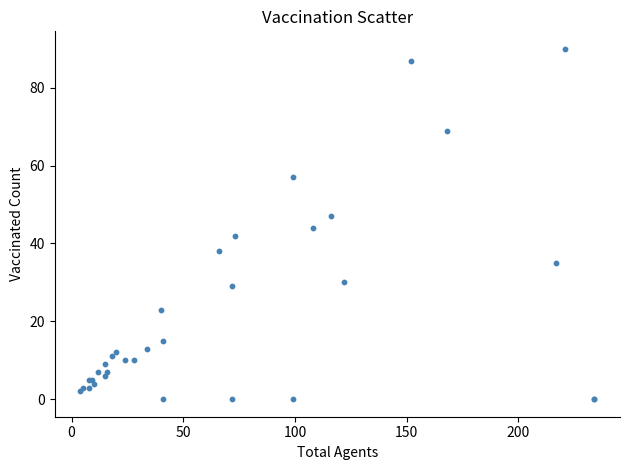

What Y value in the scatter plot is closest to 45?

44